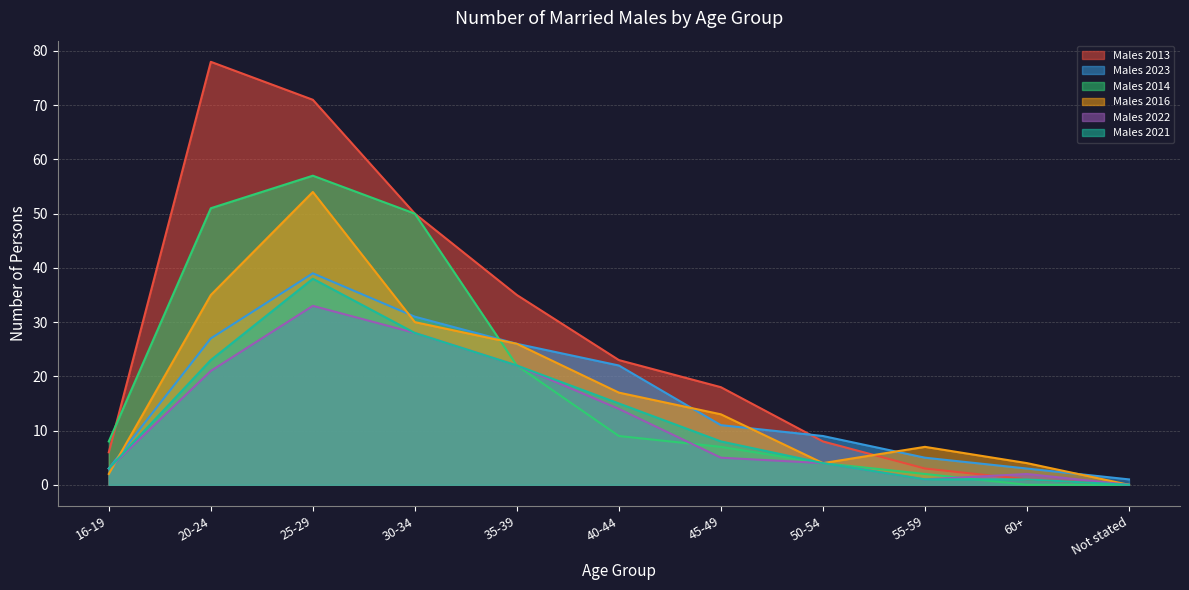

Is it true that Males 2022 equals 10 at 20-24?

False